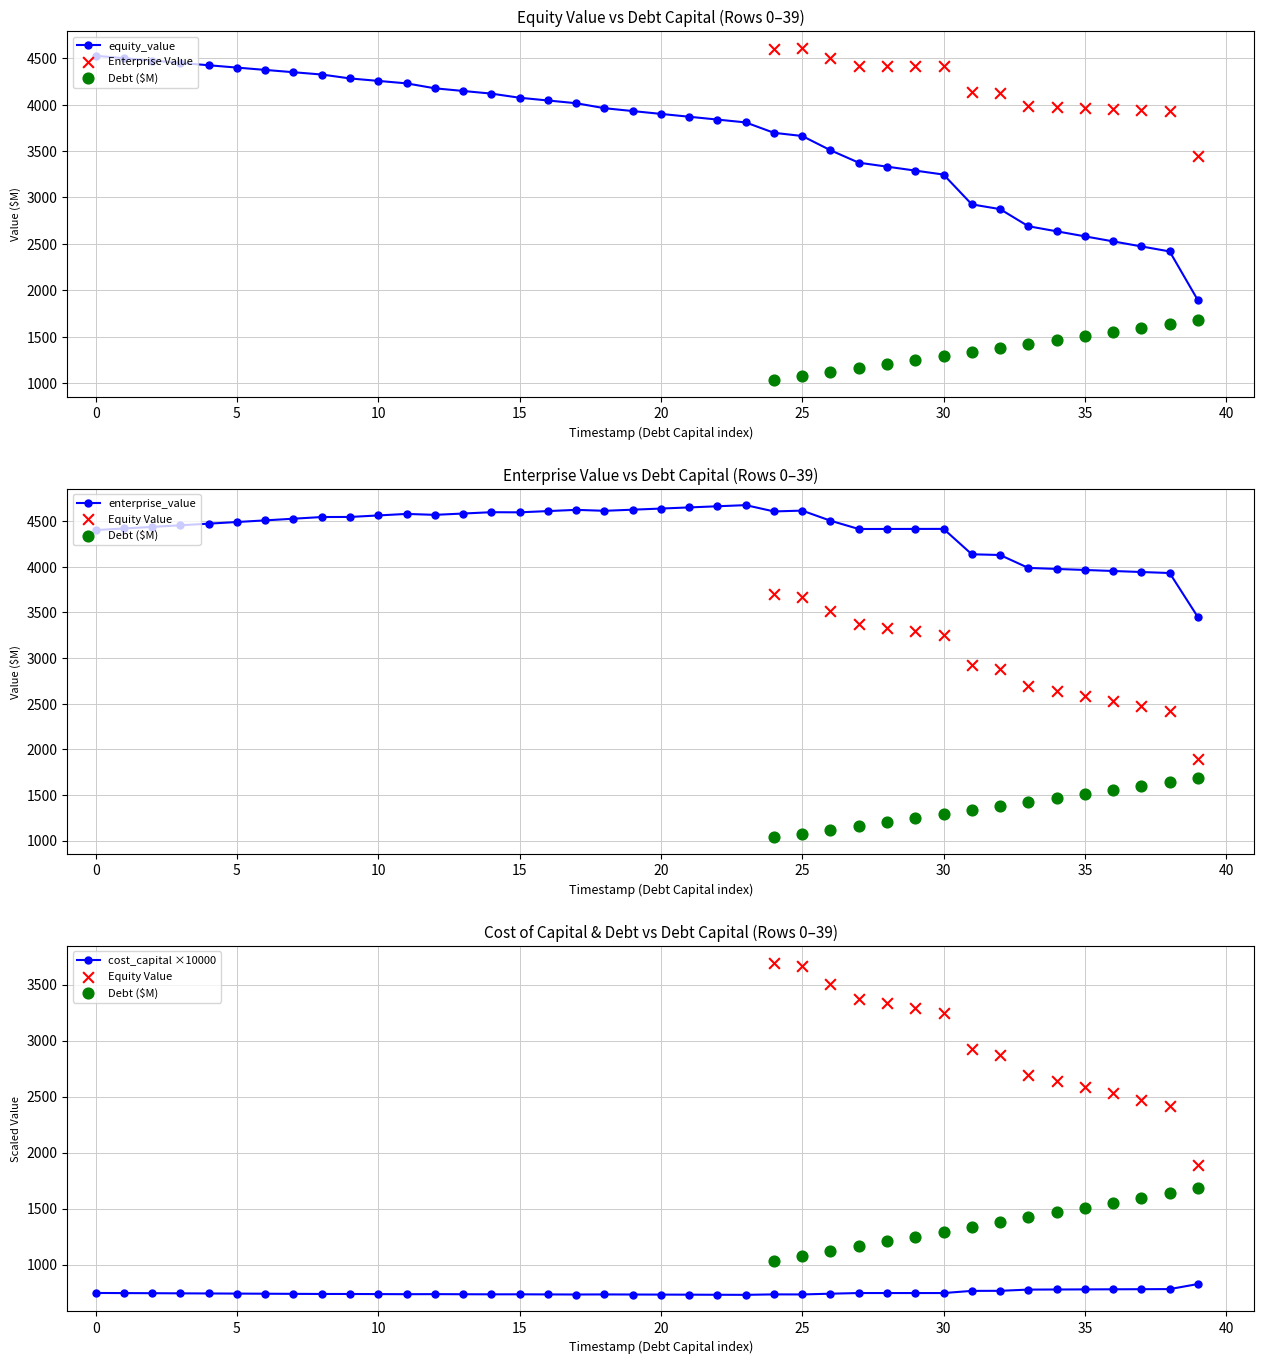

How many values in the equity_value series are below 3931?

20